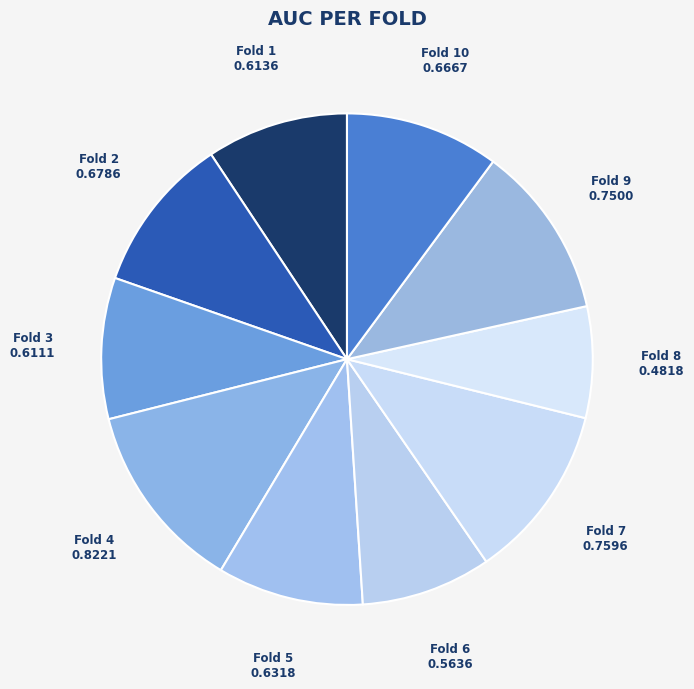

Which has a higher value, Fold 2 or Fold 9?

Fold 9